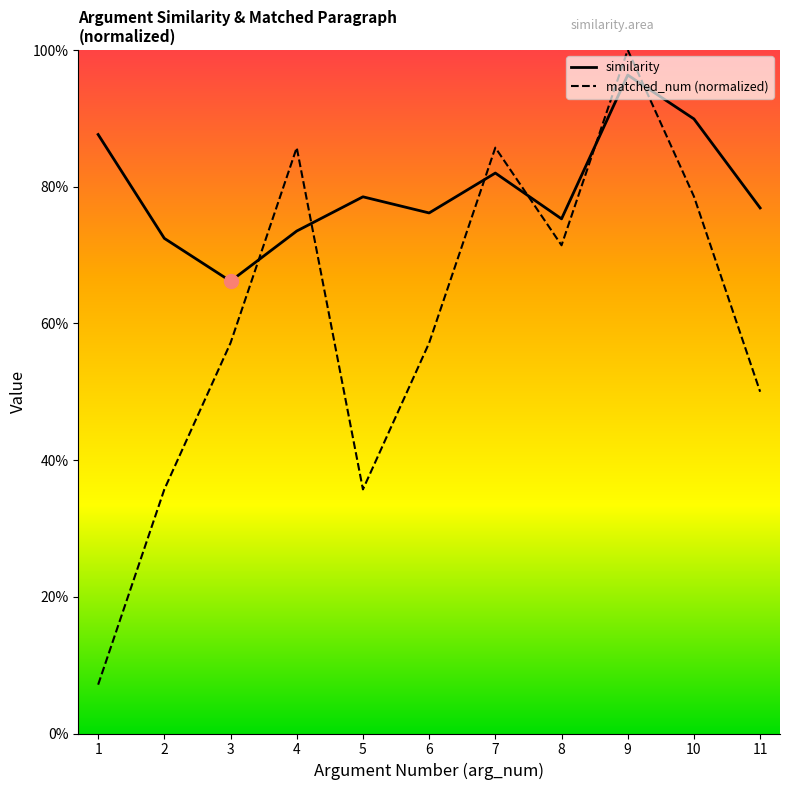

At which label does matched_num (normalized) reach its minimum?

1